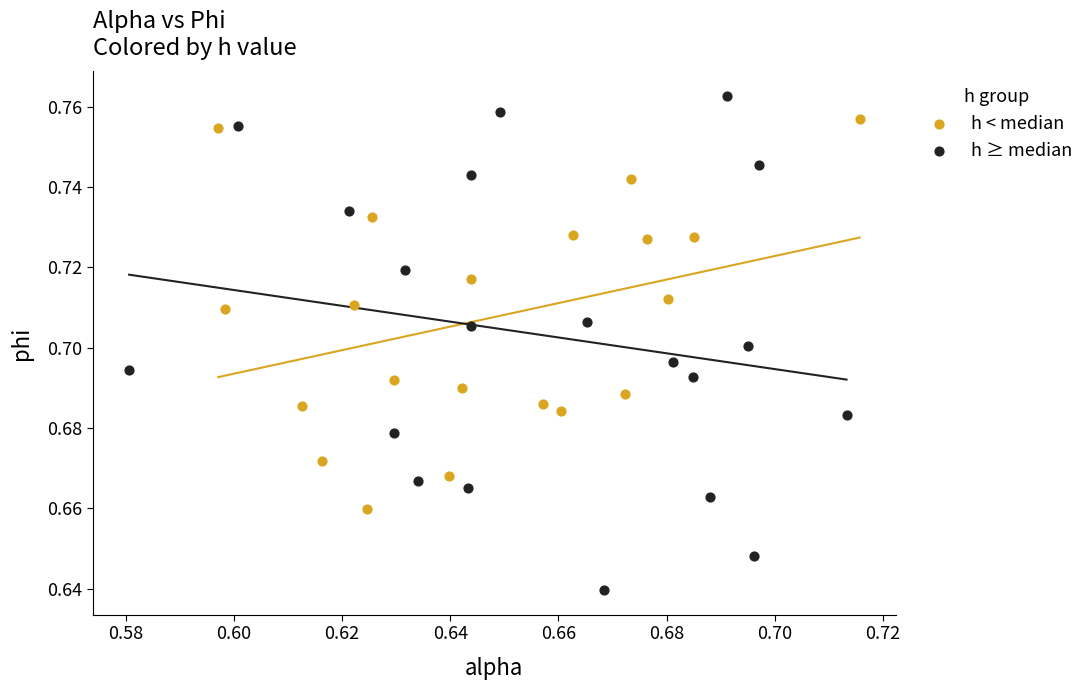

Which series reaches the minimum Y coordinate?

h ≥ median